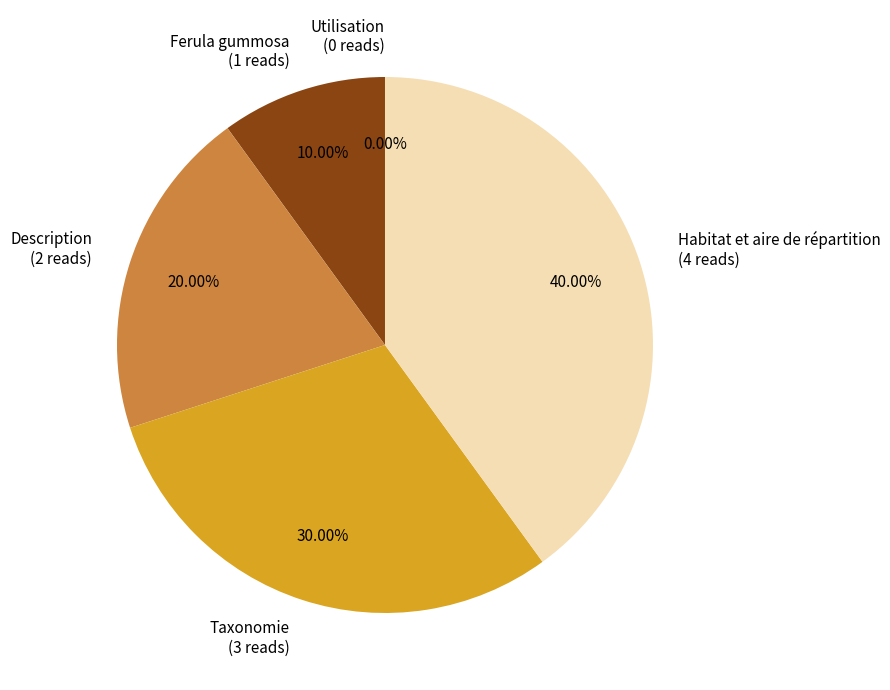

True or false: Utilisation accounts for 0% of the total.

True